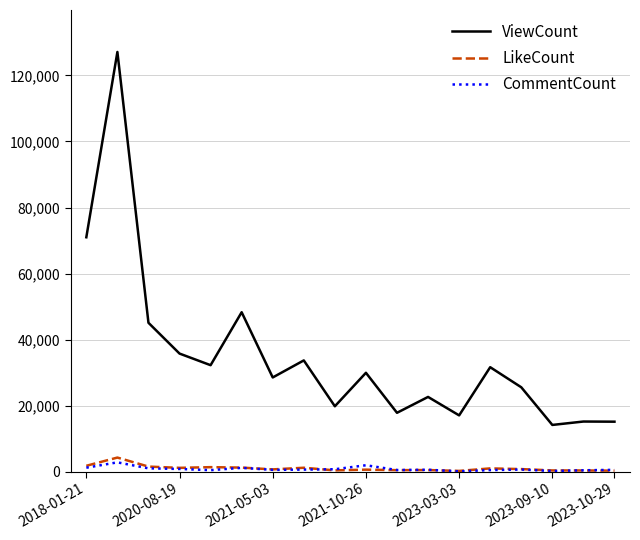

Which series has the widest spread of values?

ViewCount